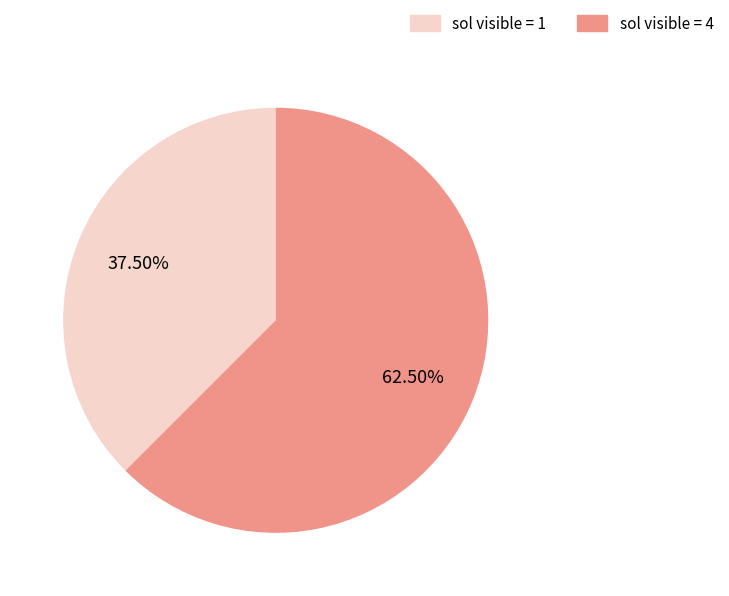

Is sol visible = 1 the majority of the pie?

No